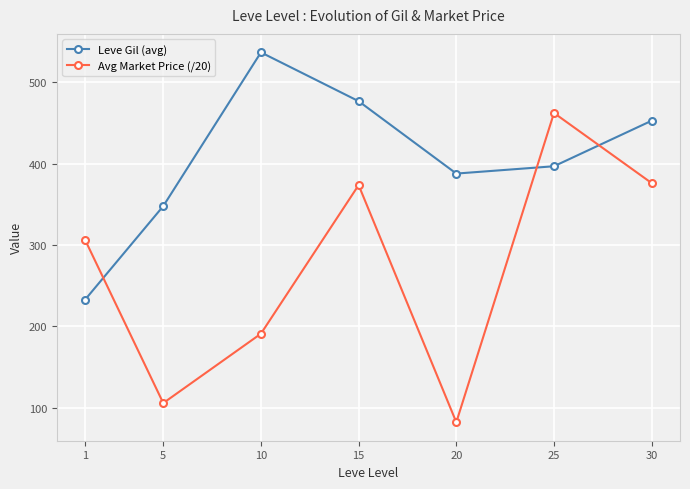

What is the sum of the Avg Market Price (/20) values at 5 and 25?

568.4